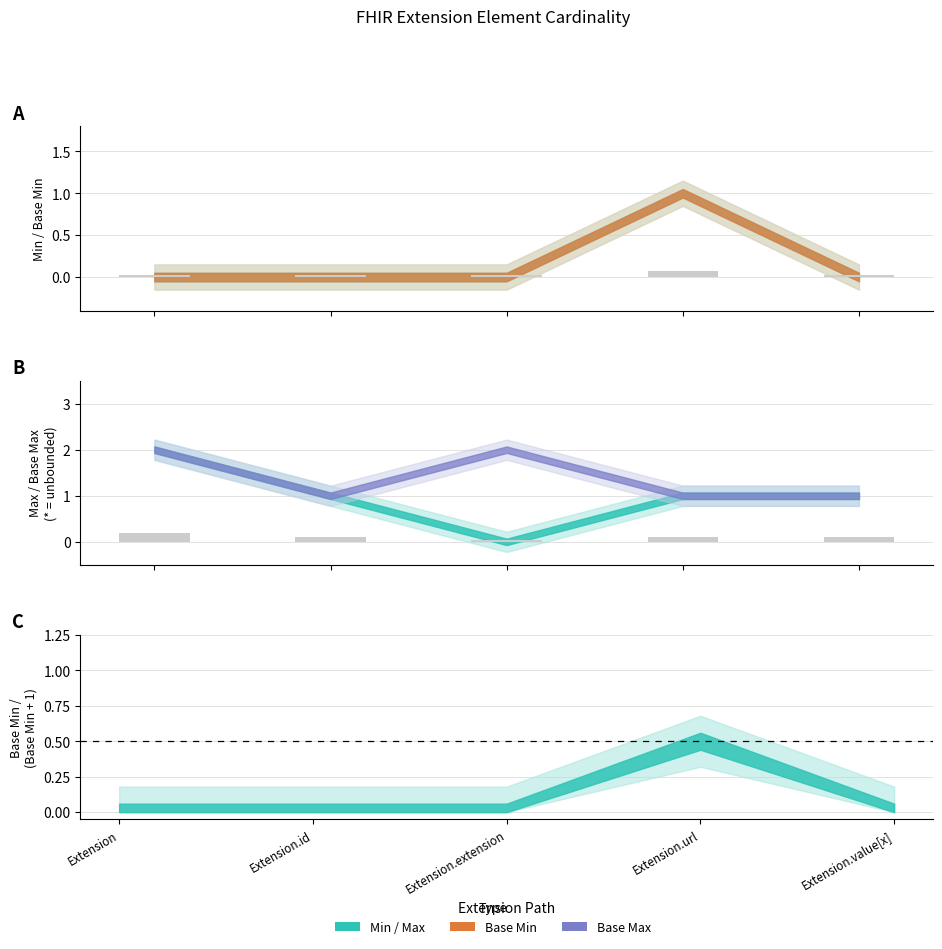

Which has a higher value, Extension.id or Extension.extension?

Extension.id